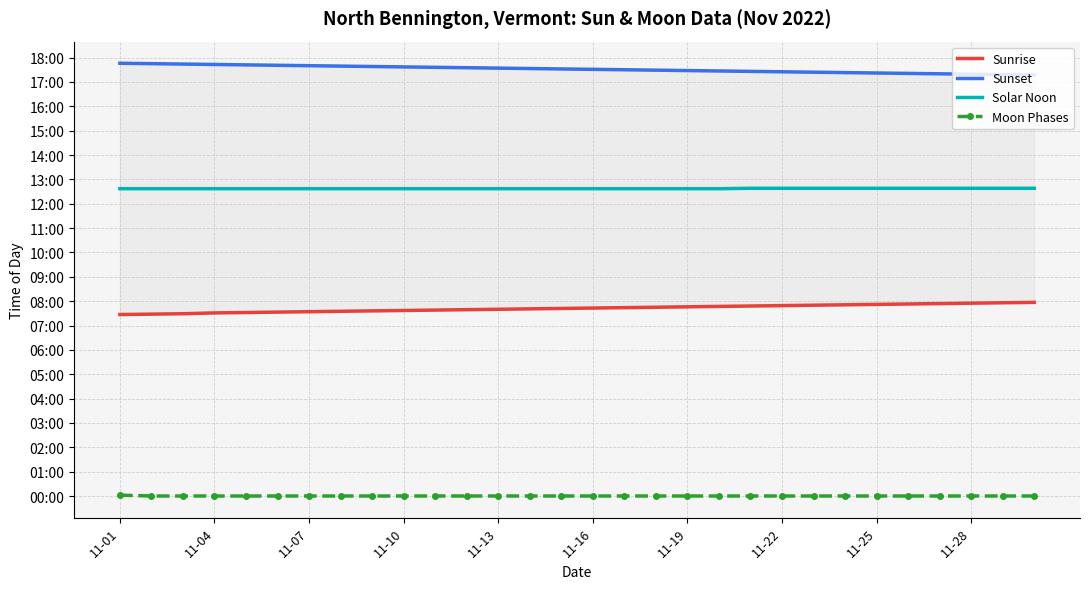

Between 12 and 10, which is larger?

12